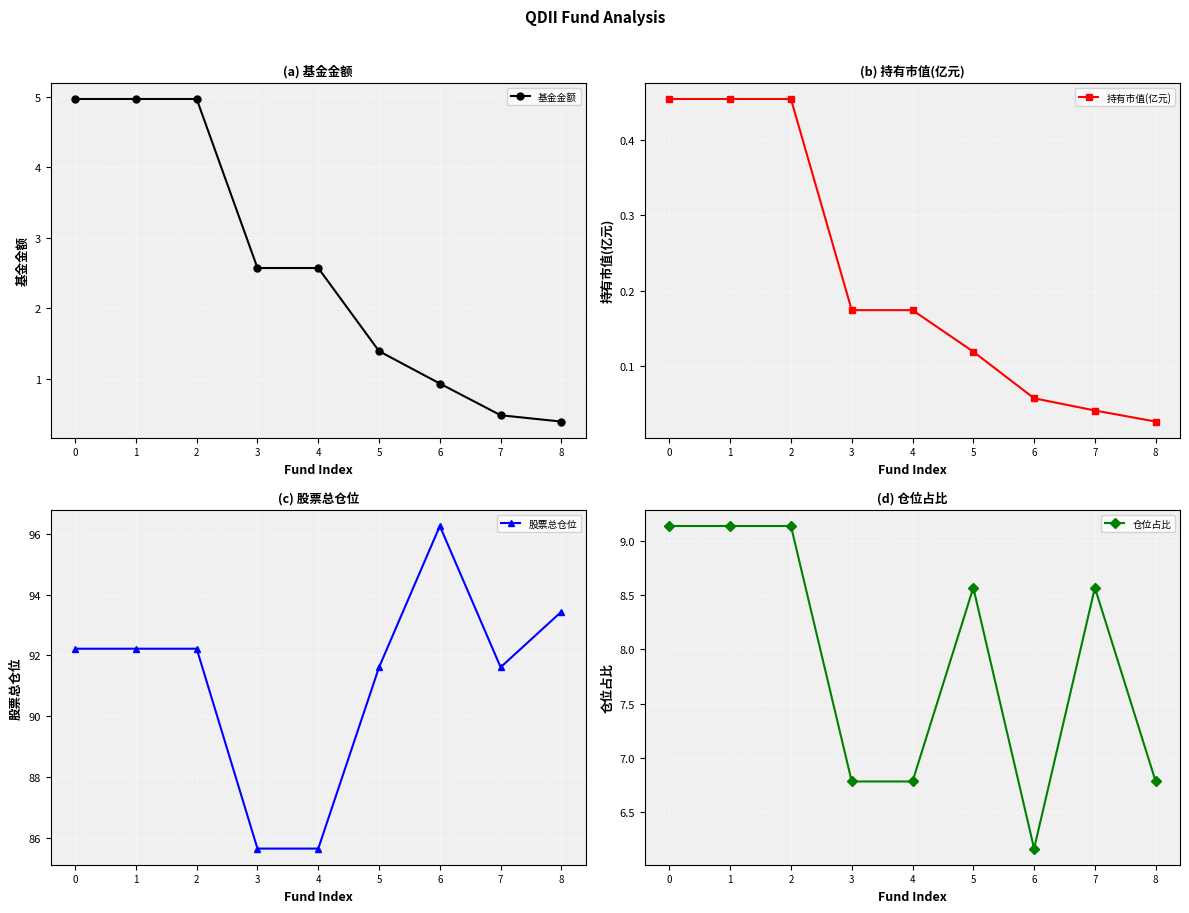

Which label corresponds to the largest value in the chart?

6